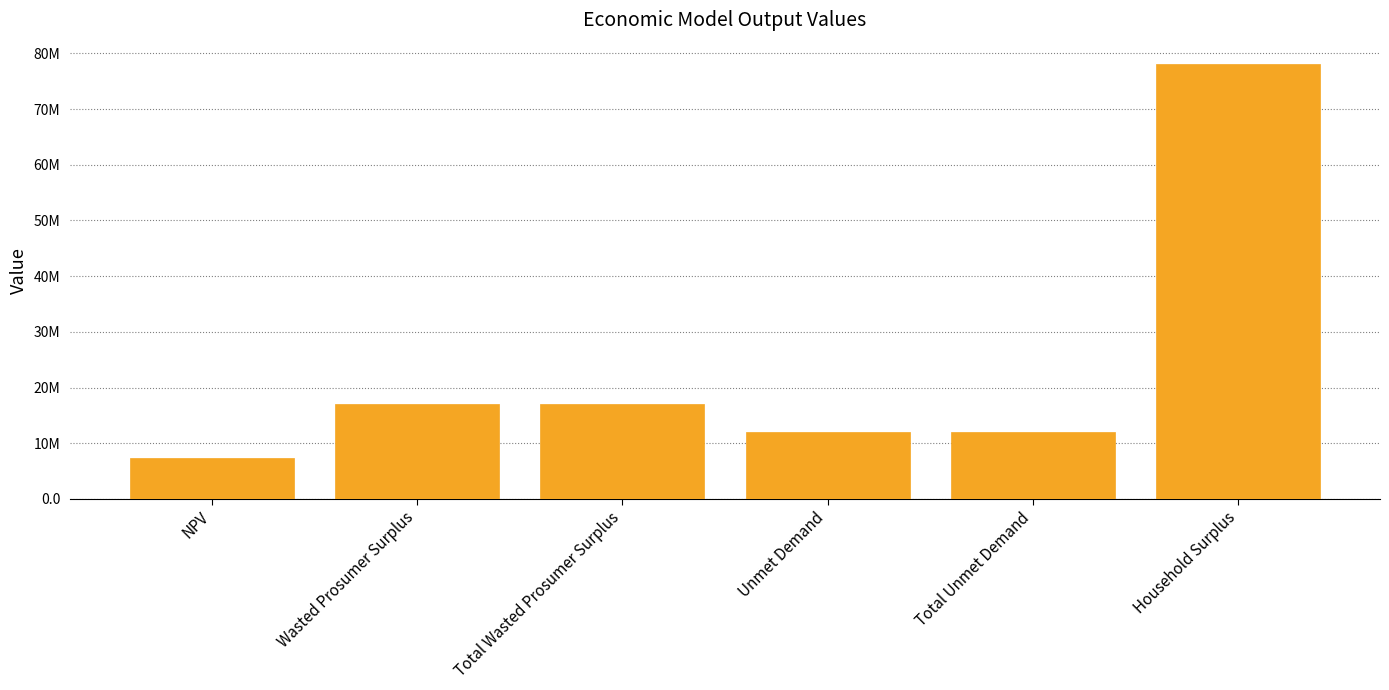

Does the chart contain any negative values?

No